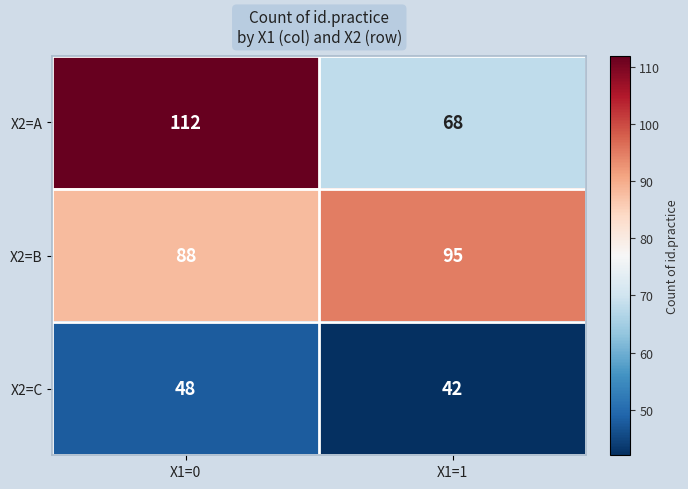

How many distinct data groups are displayed?

3